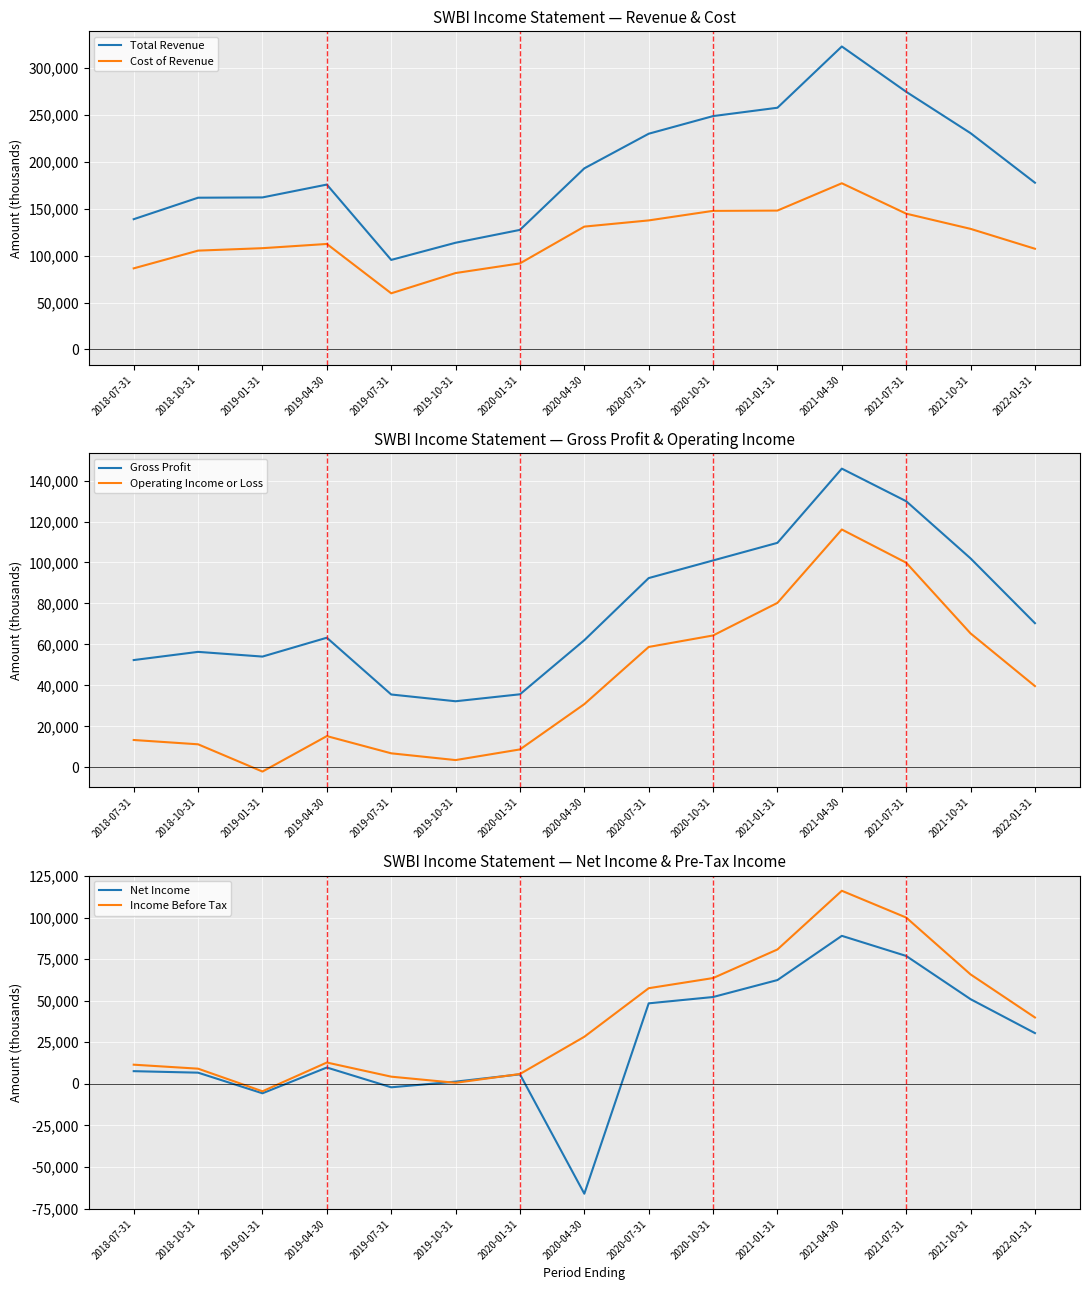

Rank the series by their maximum value, from highest to lowest.

Total Revenue, Cost of Revenue, Gross Profit, Operating Income or Loss, Income Before Tax, Net Income